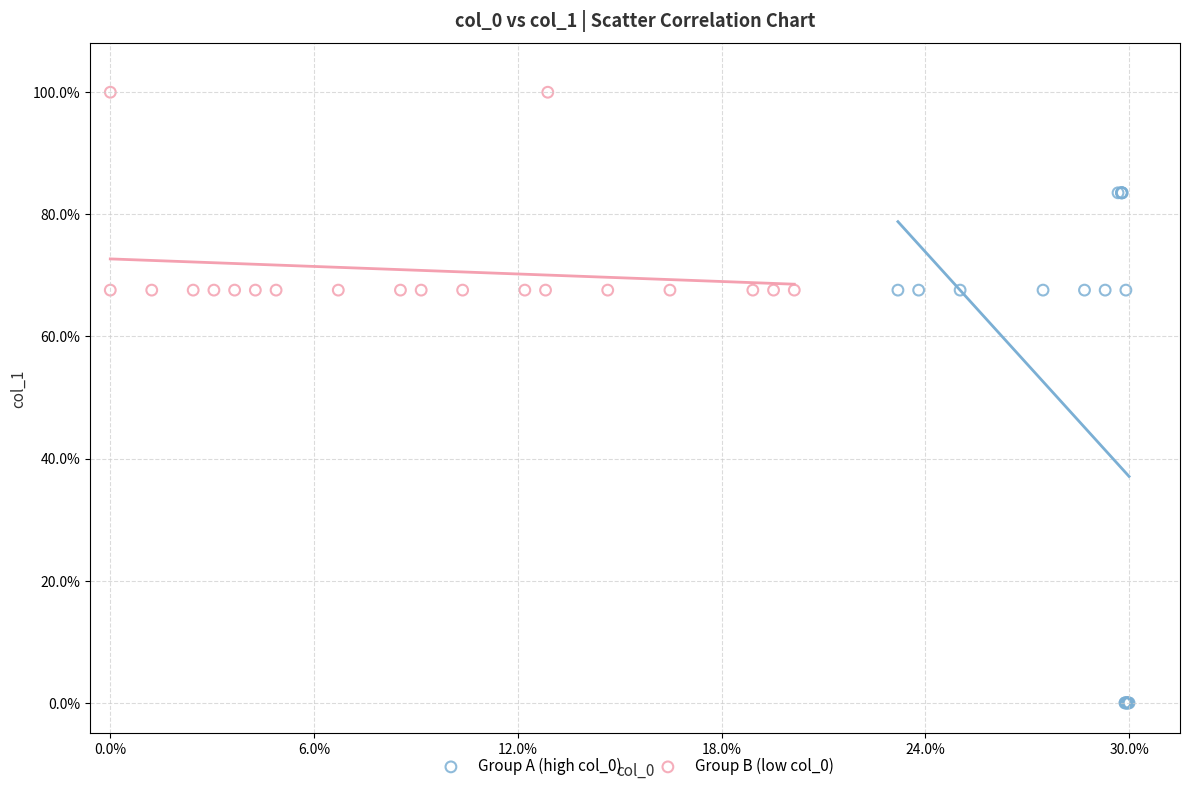

Which series has the largest Y range (max minus min)?

Group A (high col_0)